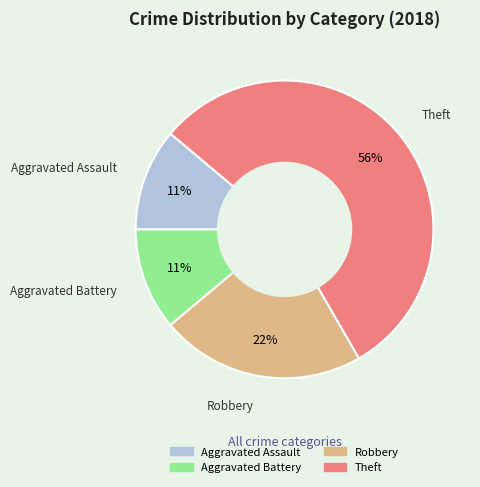

Between Theft and Robbery, which is larger?

Theft